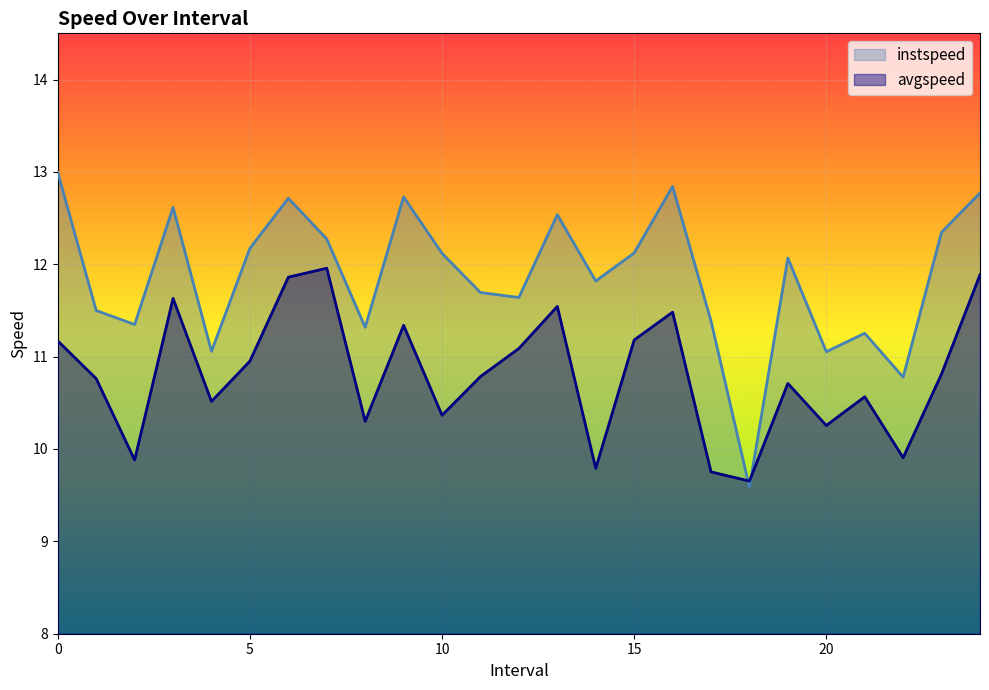

The value of avgspeed at 10 is 5.0. True or false?

False